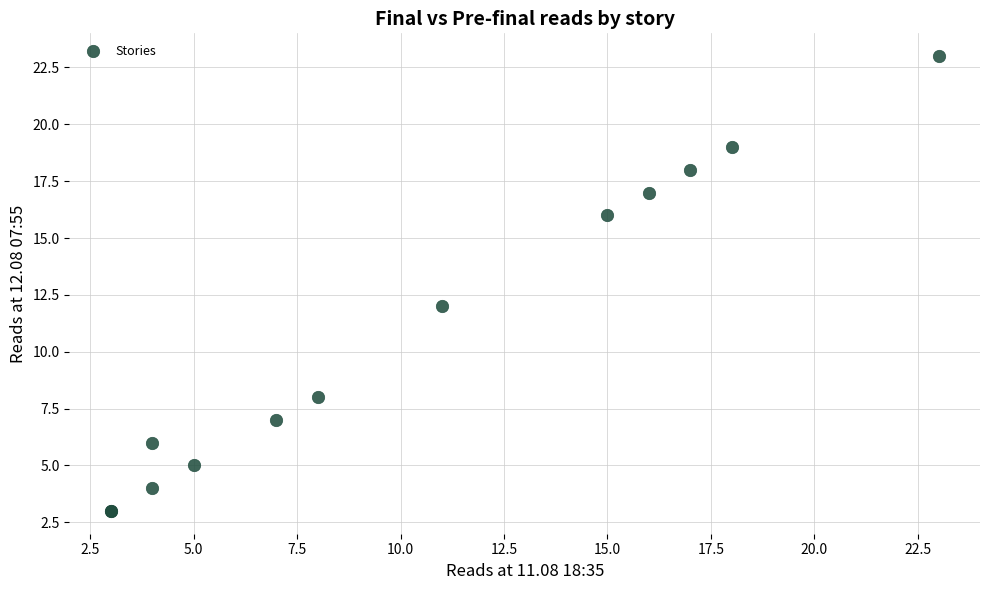

What Y value in the scatter plot is closest to 13?

12